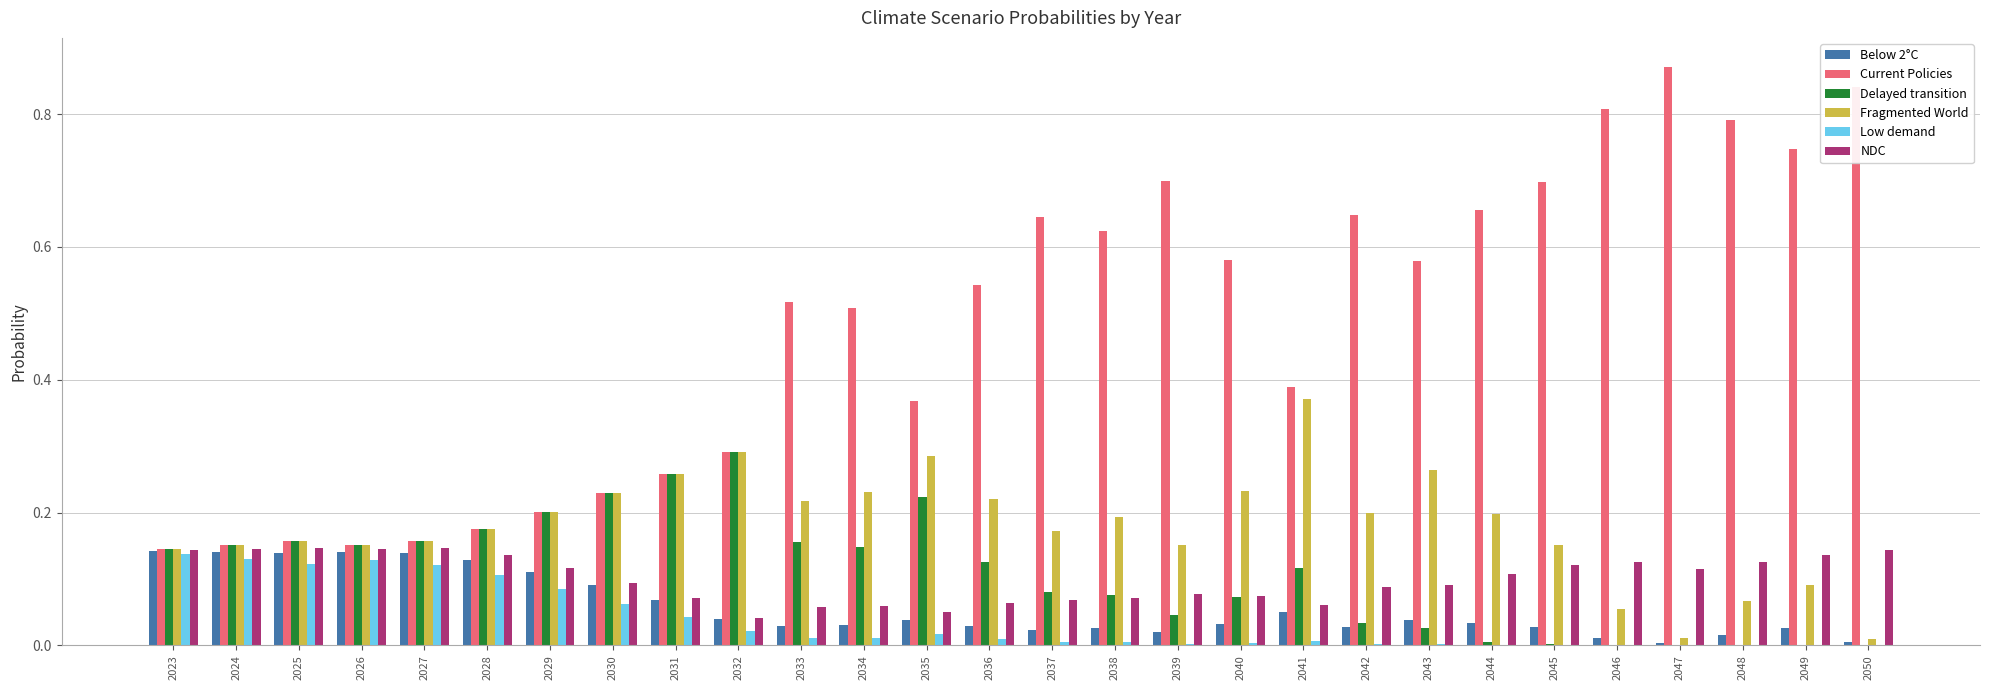

Which series changed the most between 2023 and 2040?

Current Policies